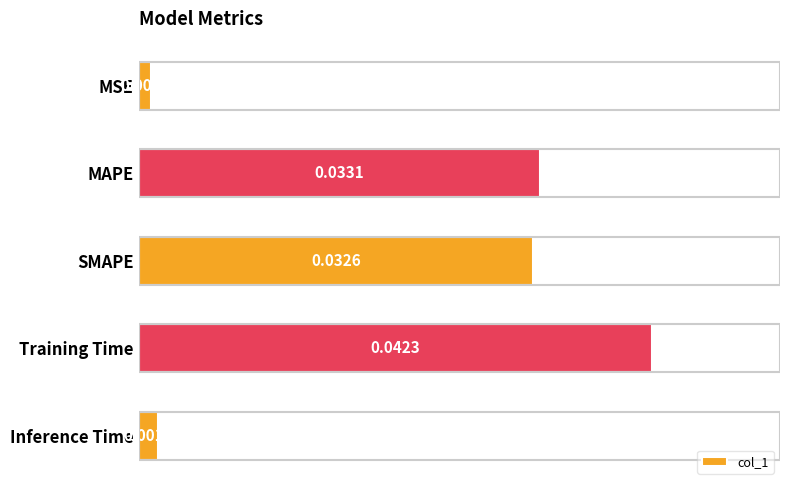

List the labels in order of value, smallest first.

MSE, Inference Time, SMAPE, MAPE, Training Time